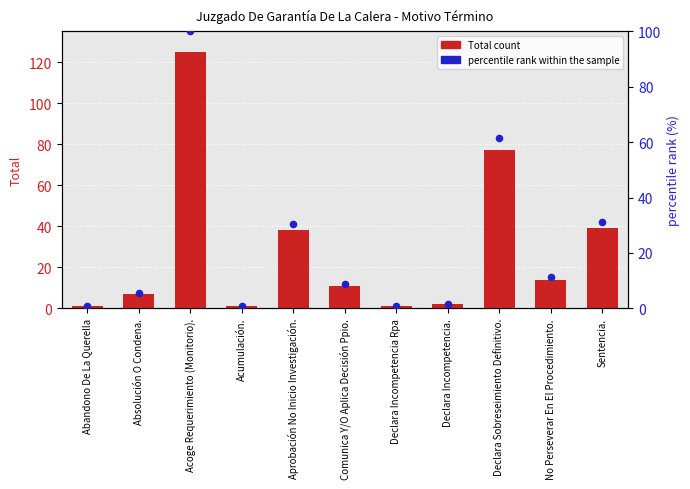

Which series reaches the maximum Y coordinate?

Total